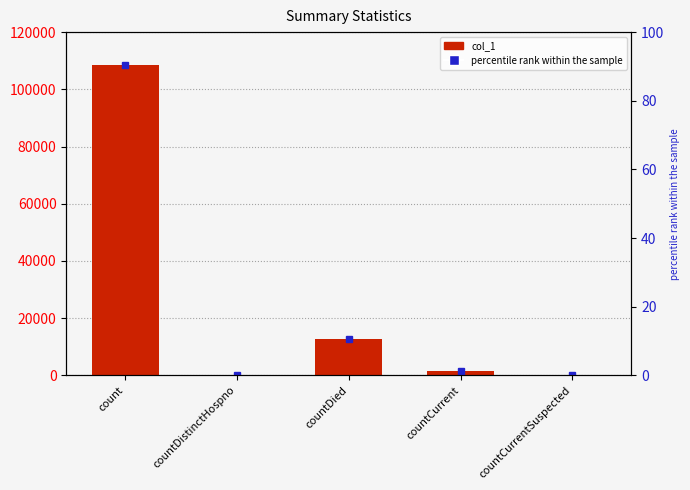

Rank the categories by value from lowest to highest.

countDistinctHospno, countCurrentSuspected, countCurrent, countDied, count